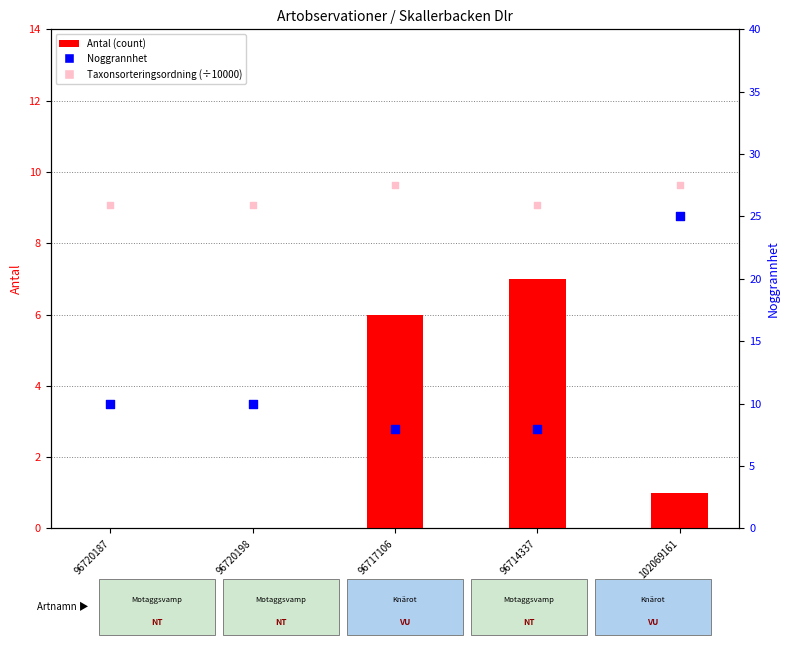

Is the value of Noggrannhet at 102069161 greater than the value of Taxonsorteringsordning (scaled) at 96717106?

Yes